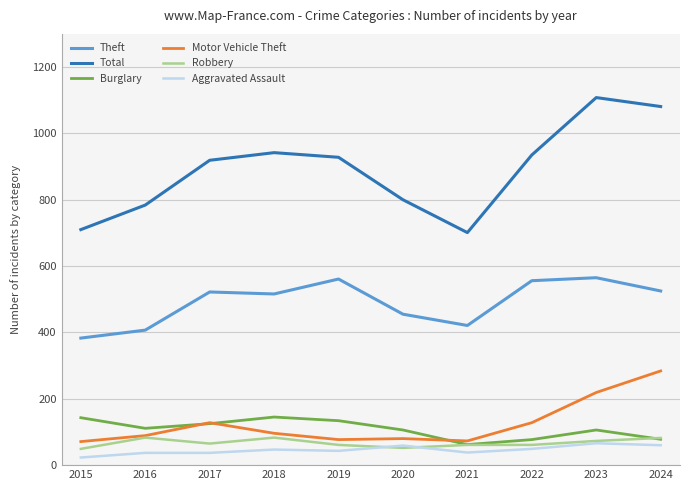

In Burglary, how many points are lower than both neighbors (excluding endpoints)?

2